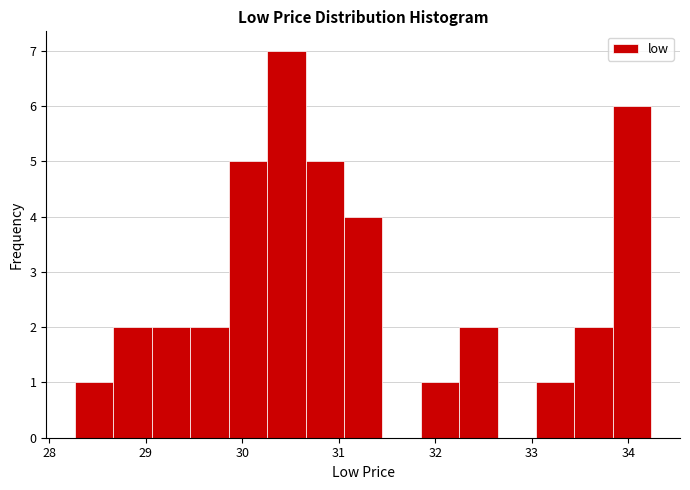

Read against the x-axis, roughly where is the centre of the tallest bar?

30.5